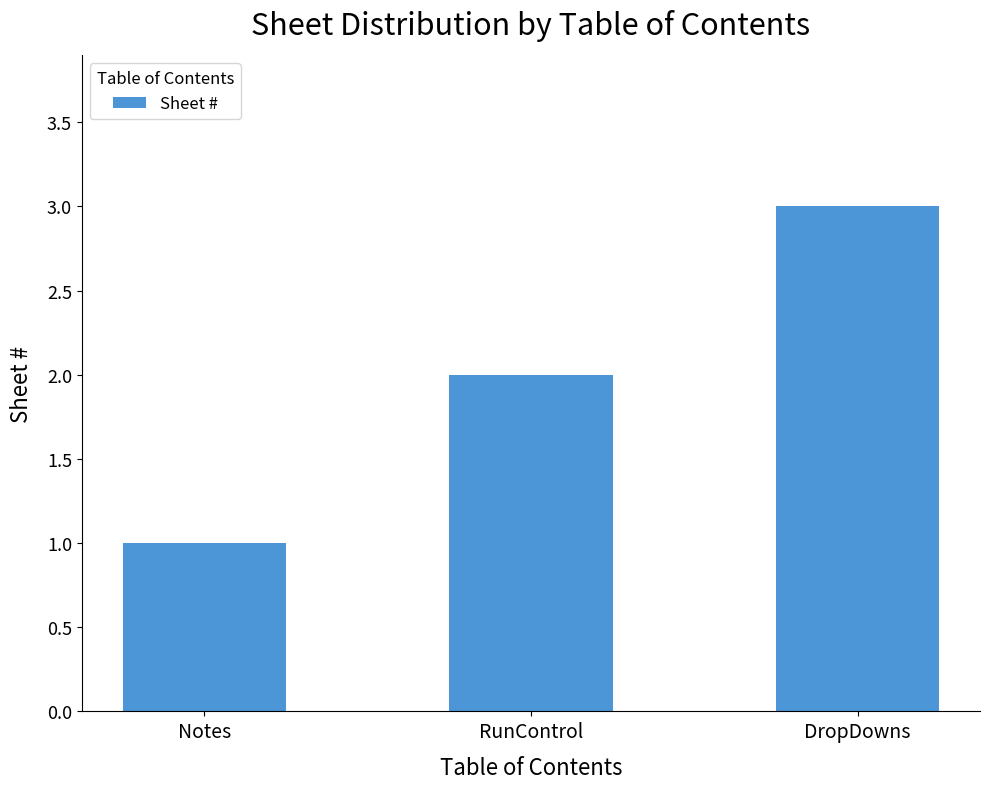

Reading right to left, what are all the values shown in this chart?

3	2	1